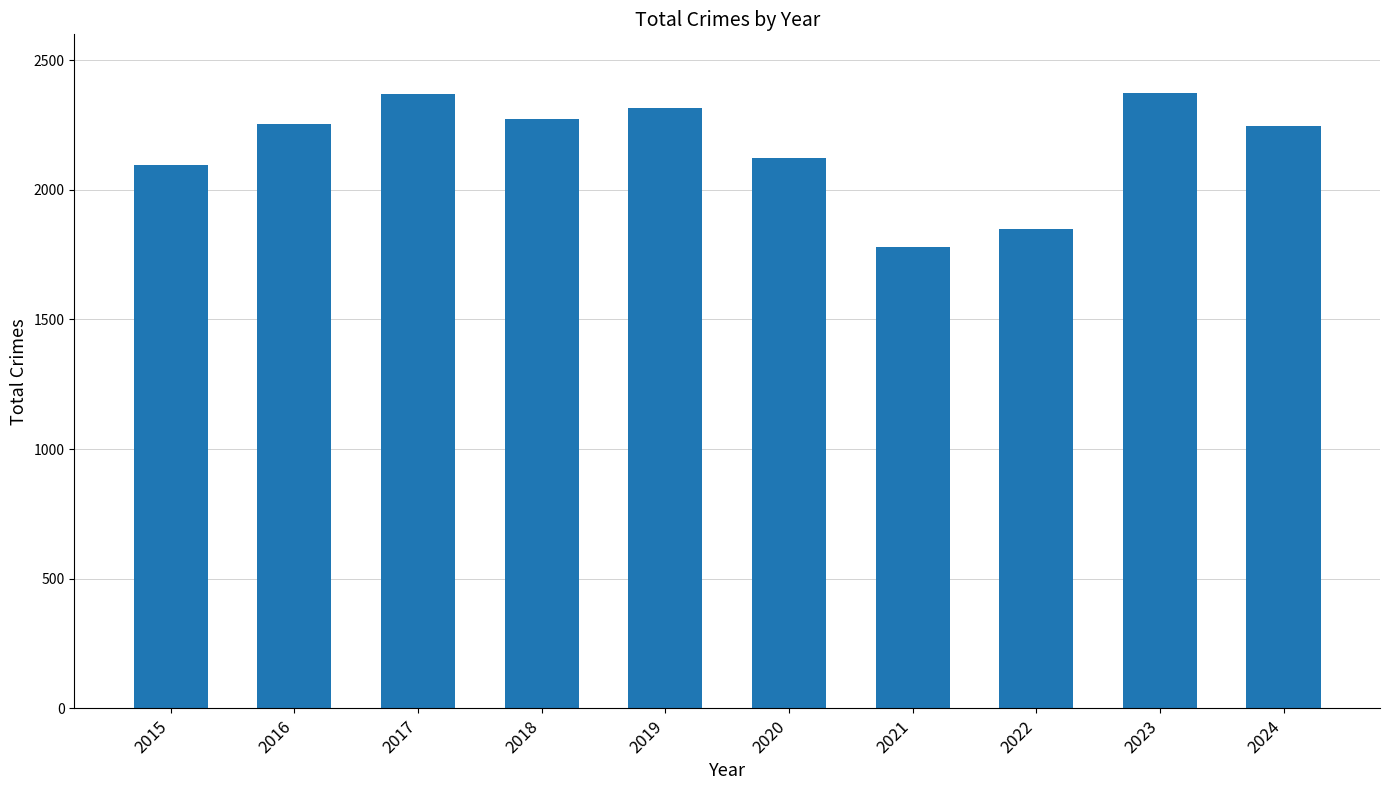

What is the smallest value displayed?

1780